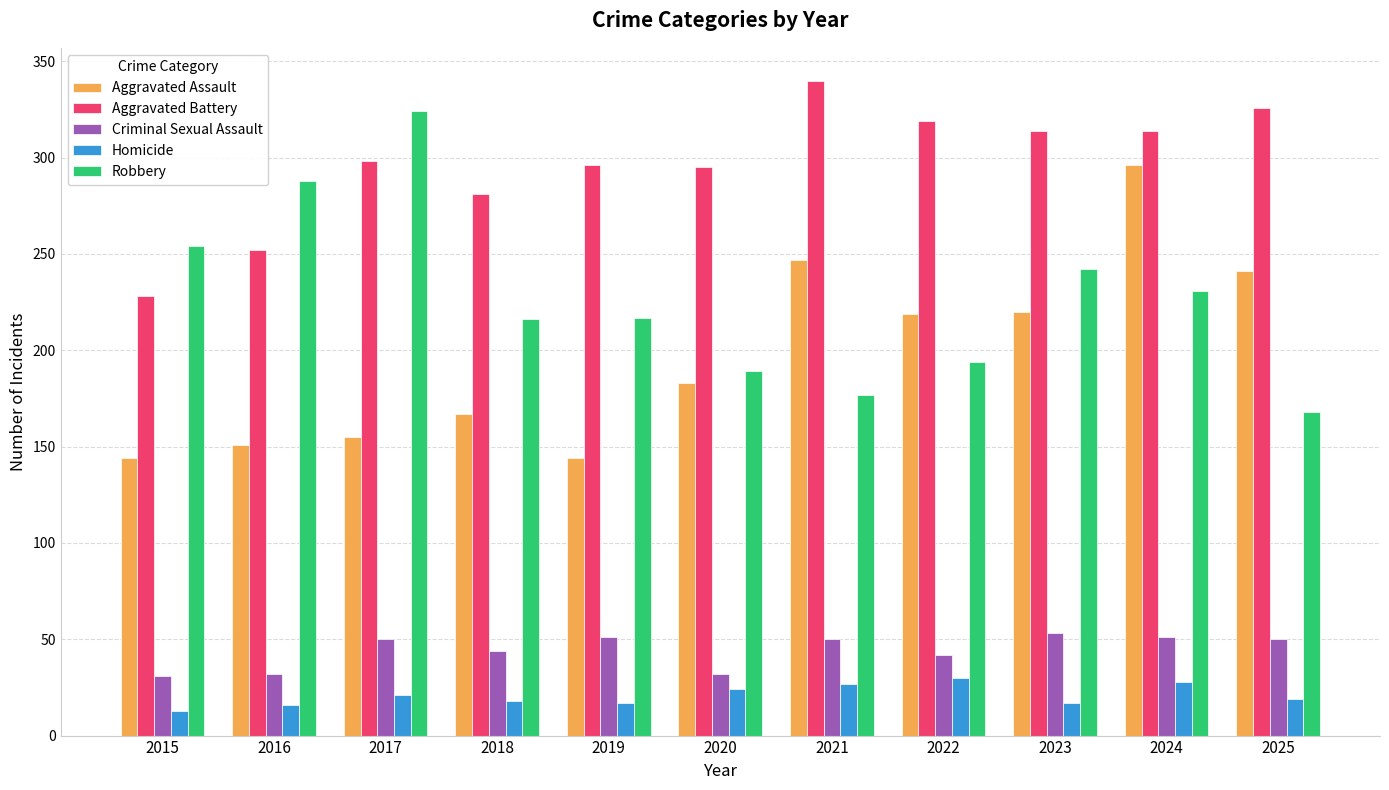

What is the average value of the Aggravated Battery series?

297